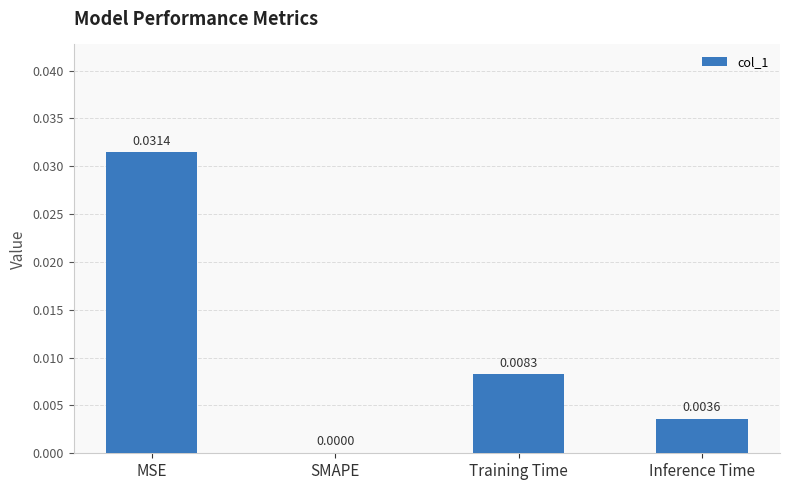

How many distinct data groups are displayed?

1